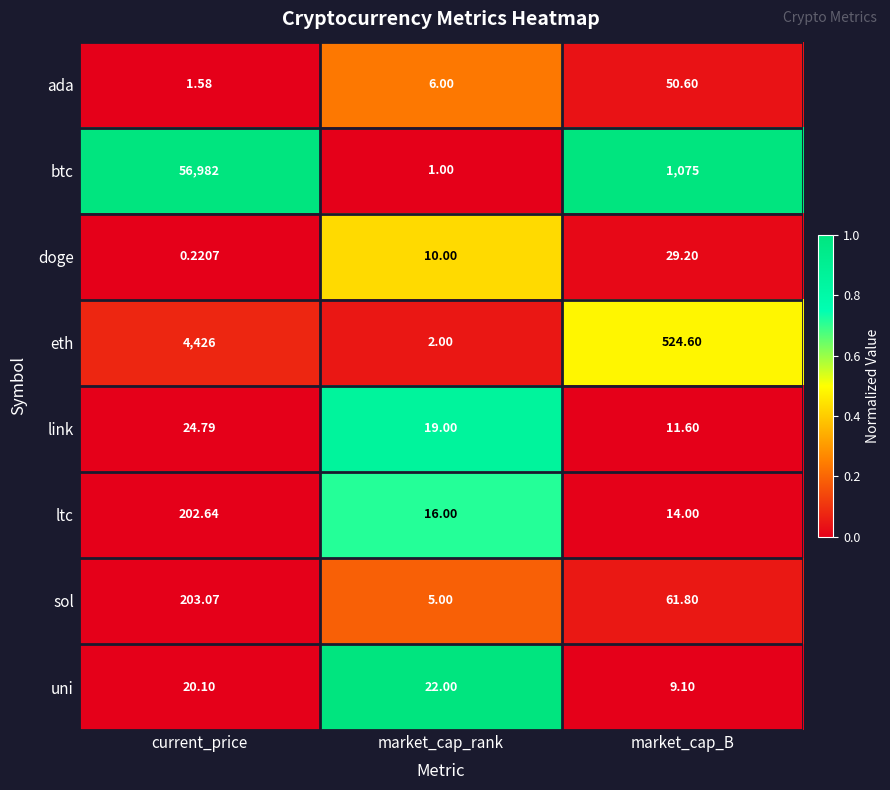

Which series has the widest spread of values?

btc